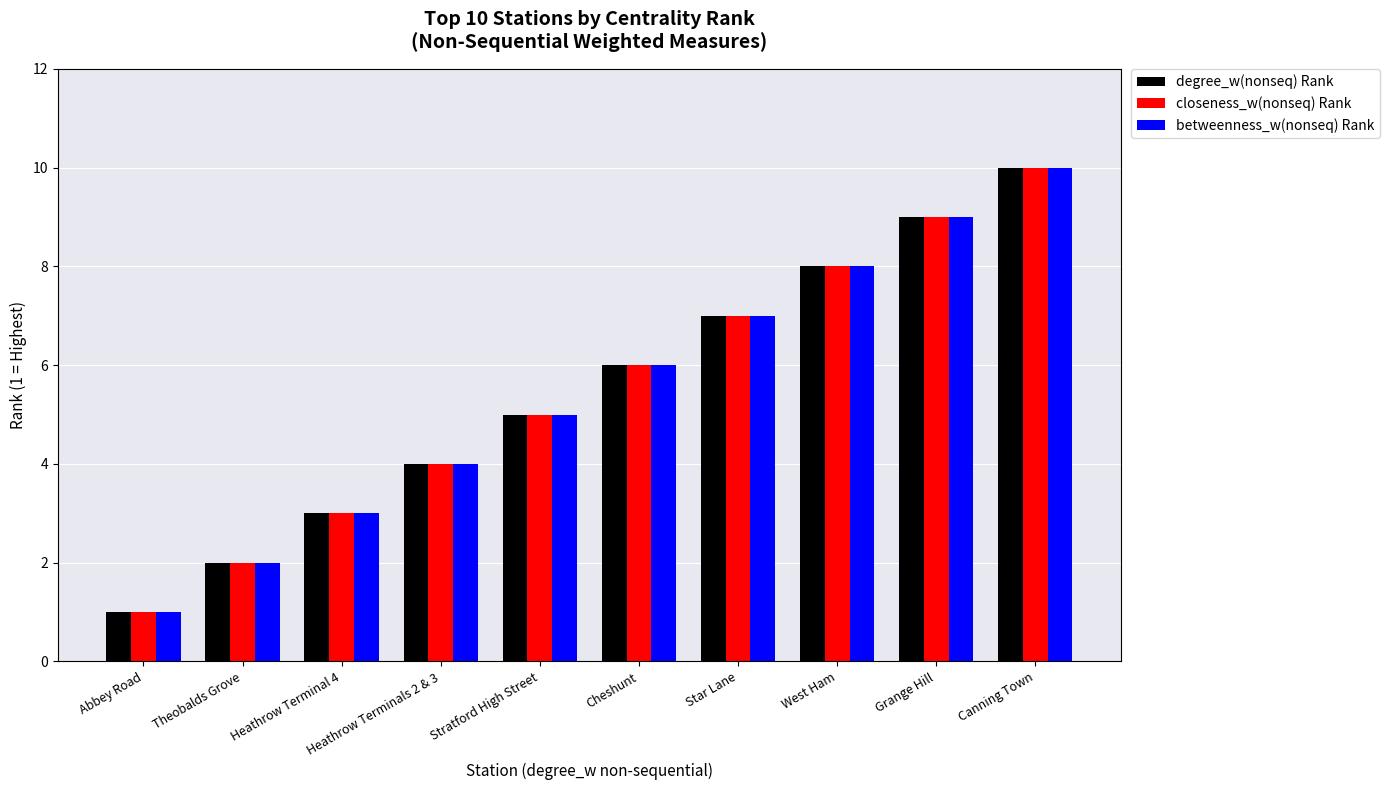

Reading right to left, extract all data points from this chart.

degree_w(nonseq) Rank: Canning Town=10	Grange Hill=9	West Ham=8	Star Lane=7	Cheshunt=6	Stratford High Street=5	Heathrow Terminals 2 & 3=4	Heathrow Terminal 4=3	Theobalds Grove=2	Abbey Road=1
closeness_w(nonseq) Rank: Canning Town=10	Grange Hill=9	West Ham=8	Star Lane=7	Cheshunt=6	Stratford High Street=5	Heathrow Terminals 2 & 3=4	Heathrow Terminal 4=3	Theobalds Grove=2	Abbey Road=1
betweenness_w(nonseq) Rank: Canning Town=10	Grange Hill=9	West Ham=8	Star Lane=7	Cheshunt=6	Stratford High Street=5	Heathrow Terminals 2 & 3=4	Heathrow Terminal 4=3	Theobalds Grove=2	Abbey Road=1